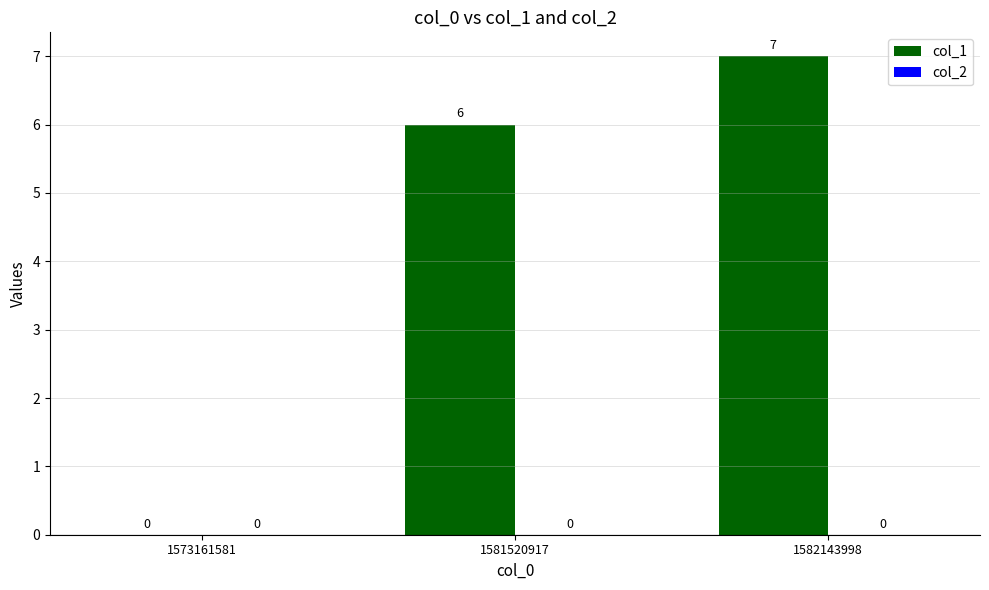

Count the number of categories in the chart.

3